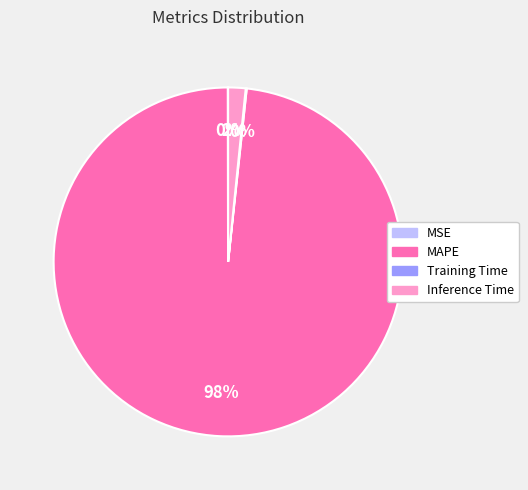

Is MAPE the majority of the pie?

Yes